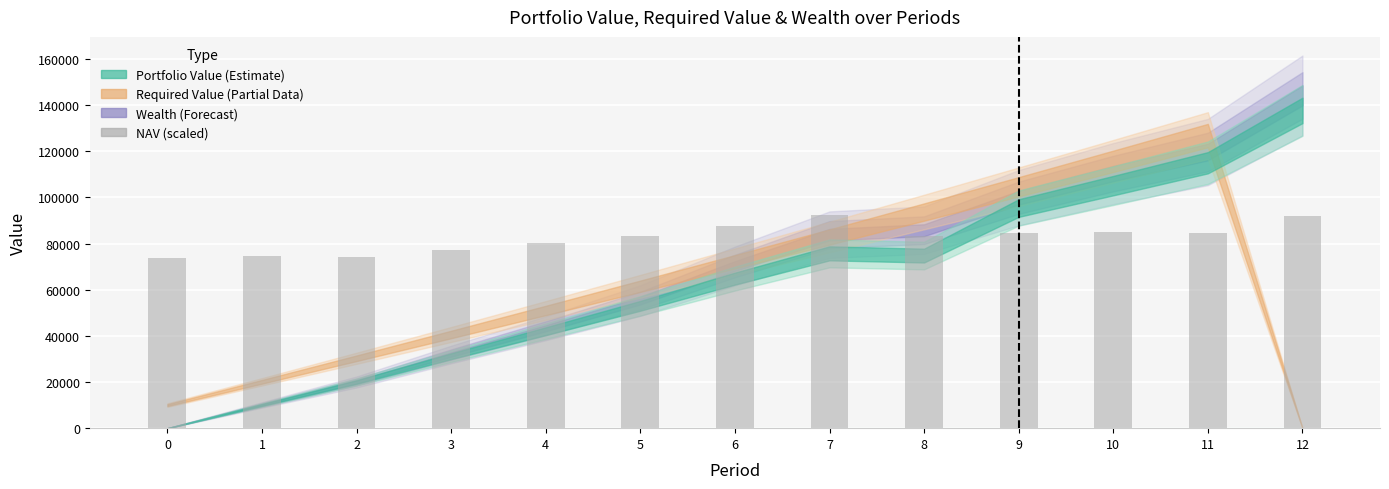

How many bars are there in total?

13